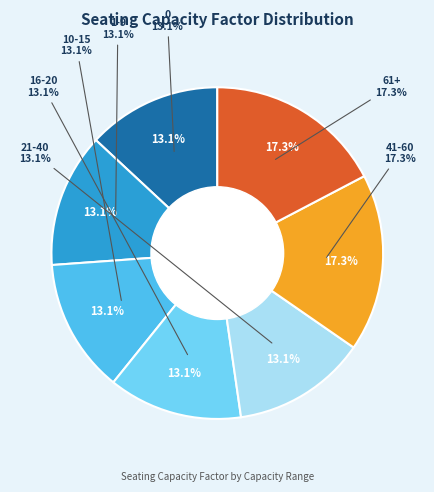

To the nearest percent, what is the average slice percentage?

14%